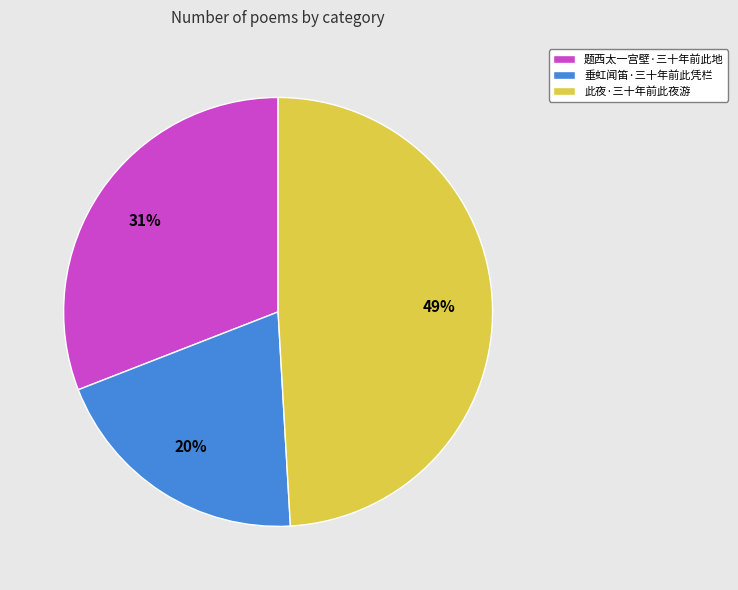

What is the ratio of the value at 此夜·三十年前此夜游 to the value at 垂虹闻笛·三十年前此凭栏?

2.5